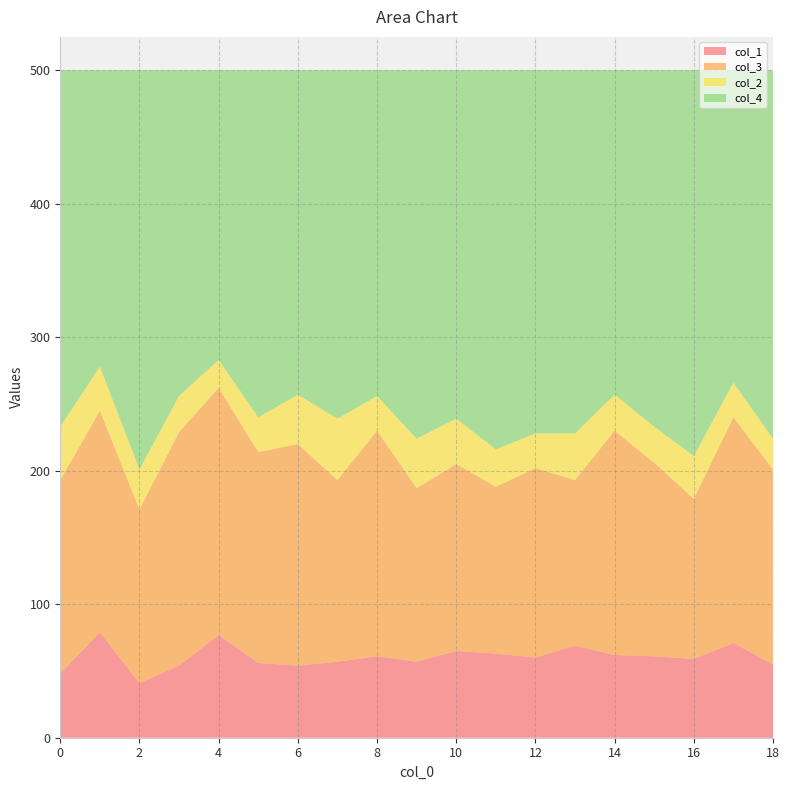

Reading left to right, list all the values displayed in this chart.

col_1: 0=48	1=79	2=41	3=54	4=77	5=56	6=54	7=57	8=61	9=57	10=65	11=63	12=60	13=69	14=62	15=61	16=59	17=71	18=55
col_3: 0=145	1=166	2=130	3=175	4=185	5=158	6=166	7=136	8=169	9=130	10=140	11=125	12=142	13=124	14=168	15=145	16=120	17=169	18=146
col_2: 0=40	1=33	2=30	3=27	4=21	5=26	6=37	7=46	8=26	9=37	10=34	11=28	12=26	13=35	14=27	15=27	16=32	17=26	18=23
col_4: 0=267	1=222	2=299	3=244	4=217	5=260	6=243	7=261	8=244	9=276	10=261	11=284	12=272	13=272	14=243	15=267	16=289	17=234	18=276